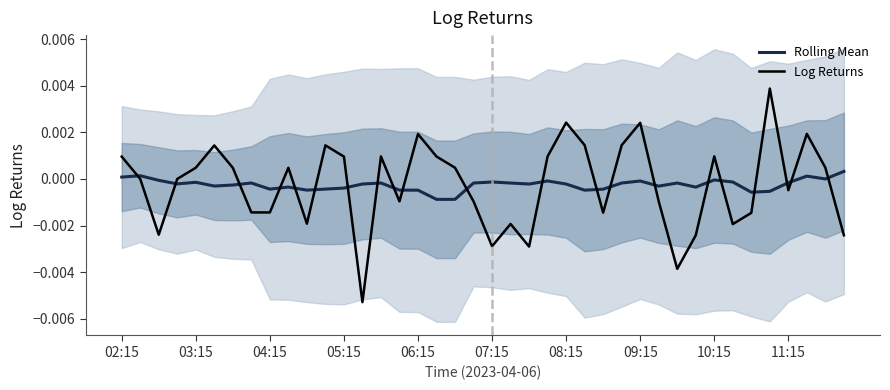

Between 38 and 22, which is larger?

38